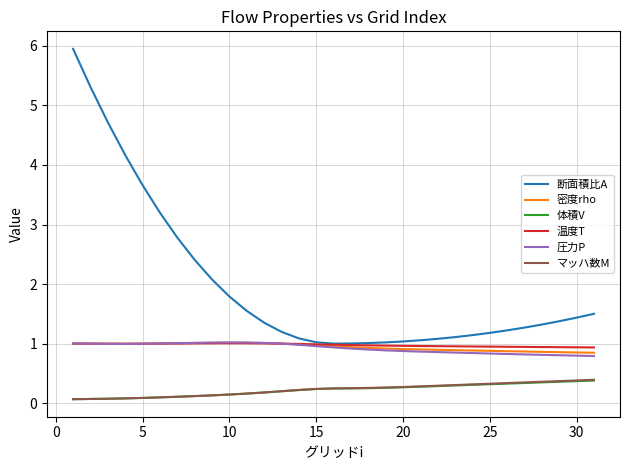

Which series has the largest total across all categories?

断面積比A